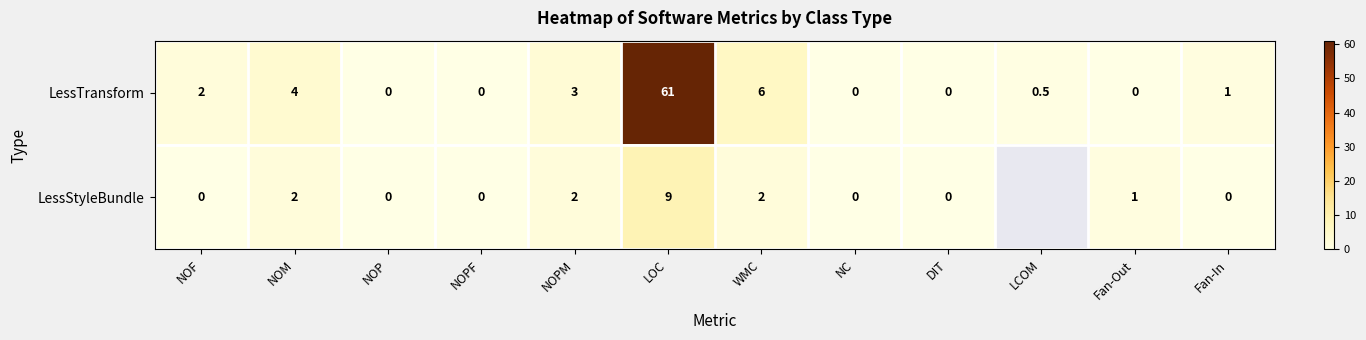

Rank the series at LOC from highest to lowest value.

LessTransform, LessStyleBundle